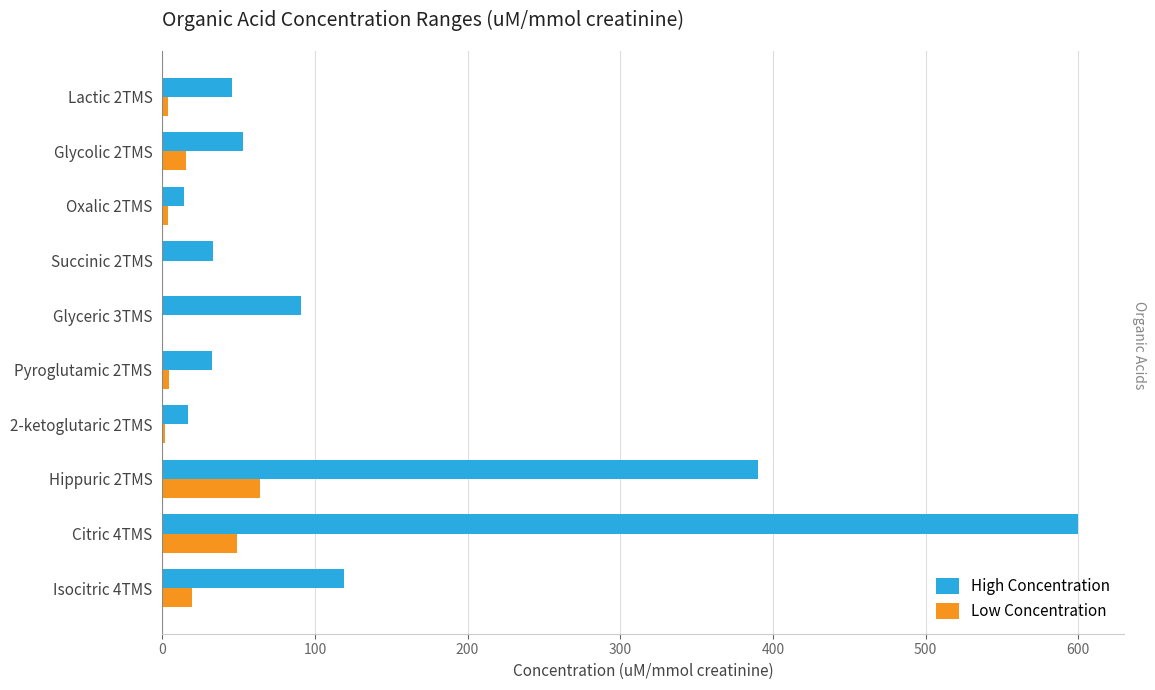

What is the maximum value shown in the chart?

600.0